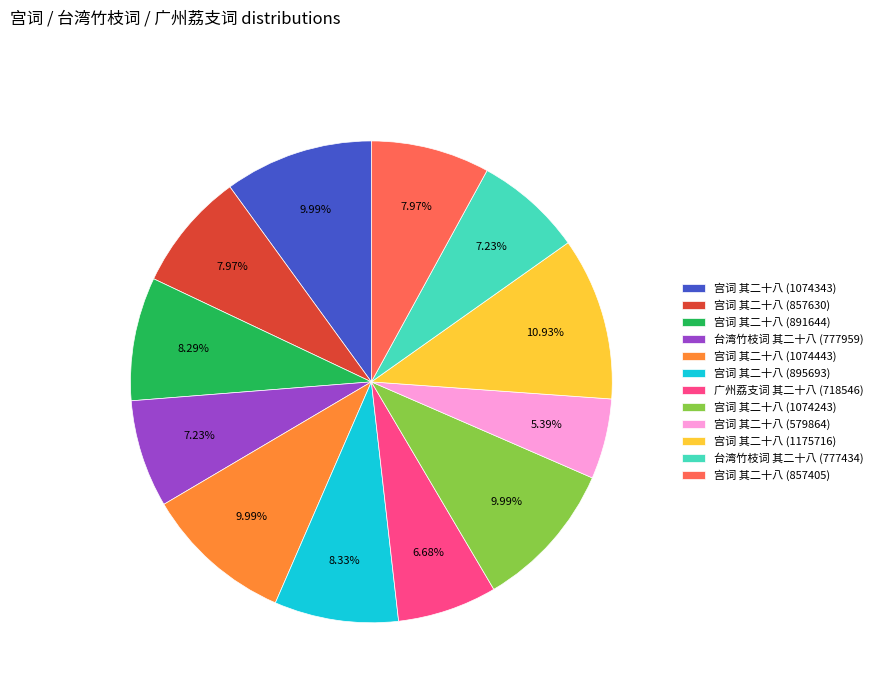

Is there a majority slice in this chart?

No